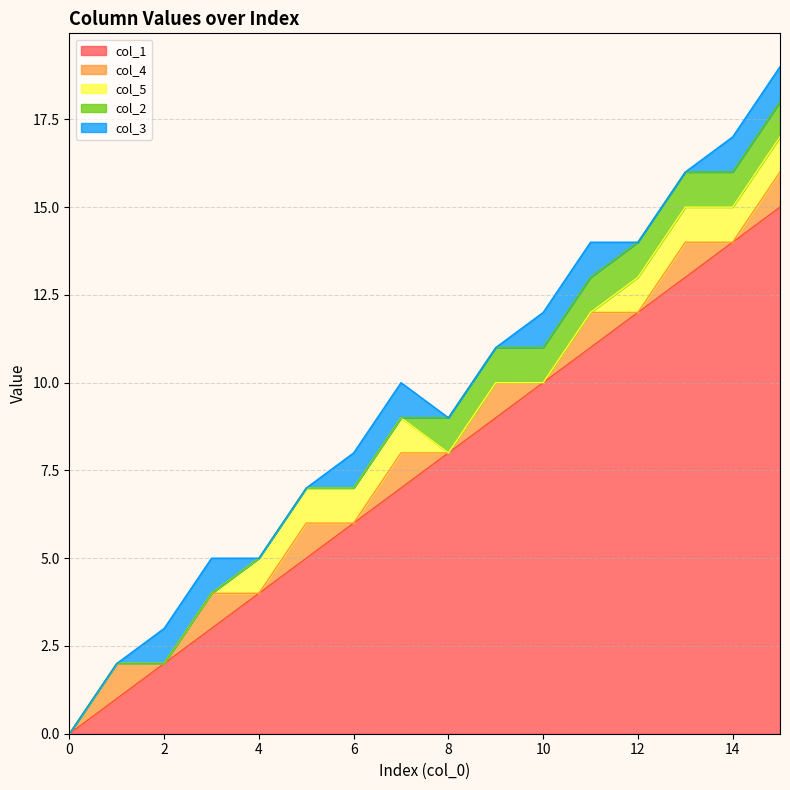

What is the greatest value displayed?

15